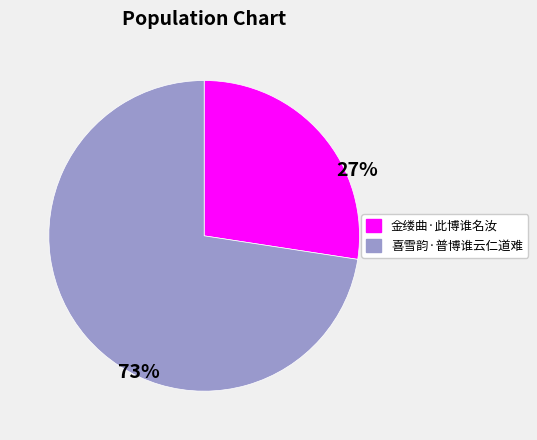

To the nearest percent, what is the combined percentage of 金缕曲·此博谁名汝 and 喜雪韵·普博谁云仁道难?

100%